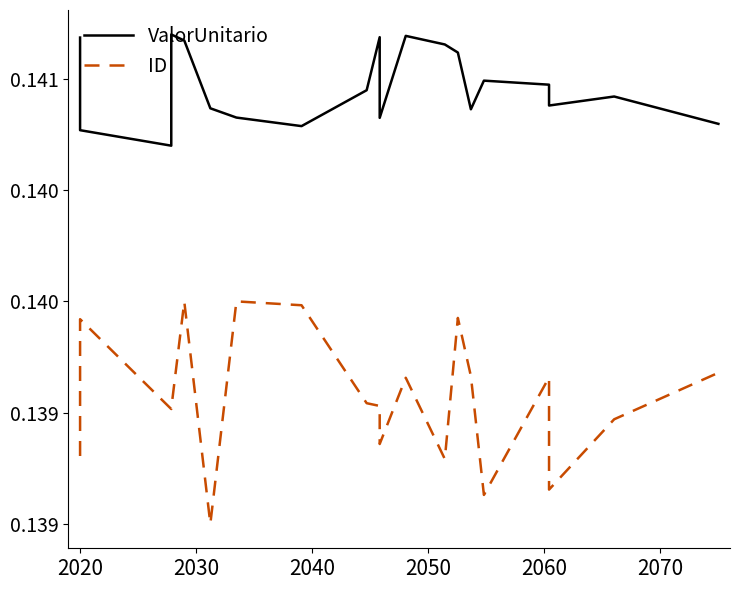

True or false: ValorUnitario and ID cross at least once.

False